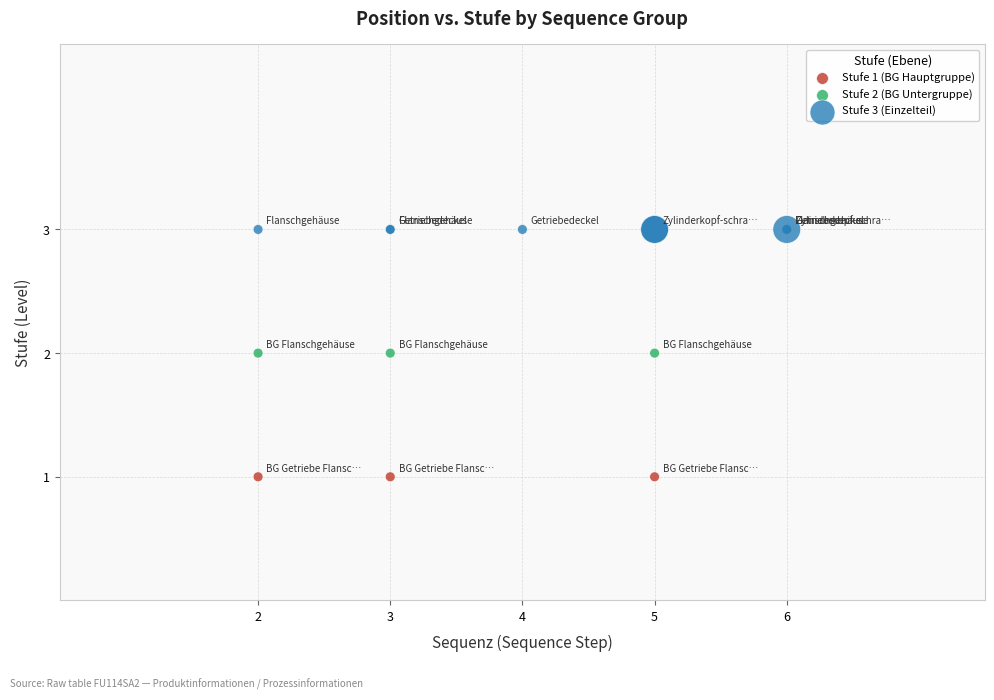

Which series contains the lowest Y value?

Stufe 1 (BG Hauptgruppe)